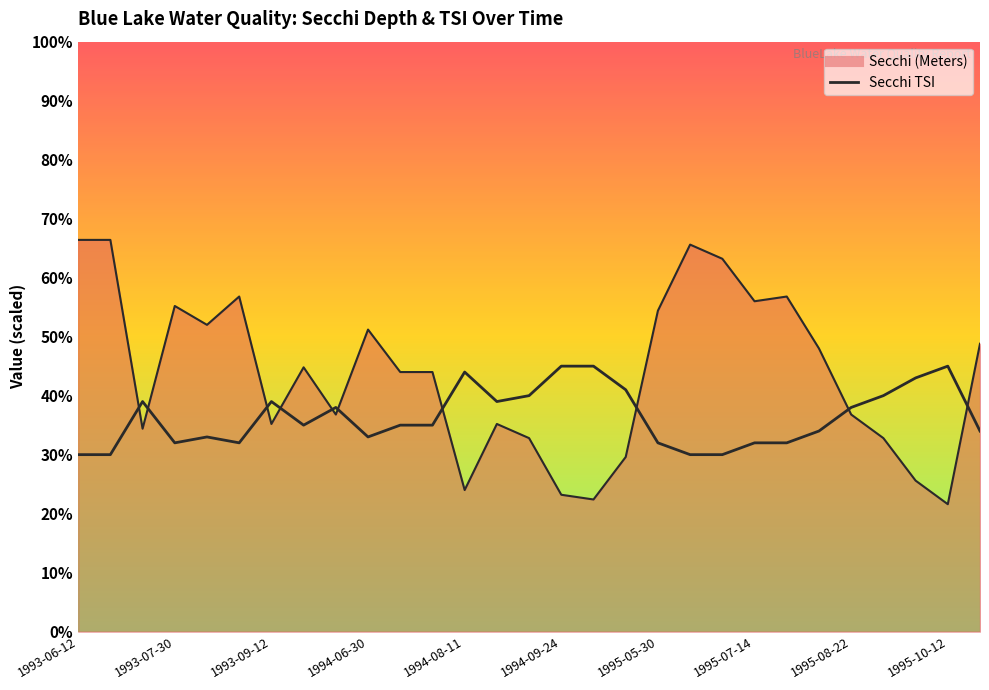

What are all the series names shown in the legend?

Secchi (Meters), Secchi TSI